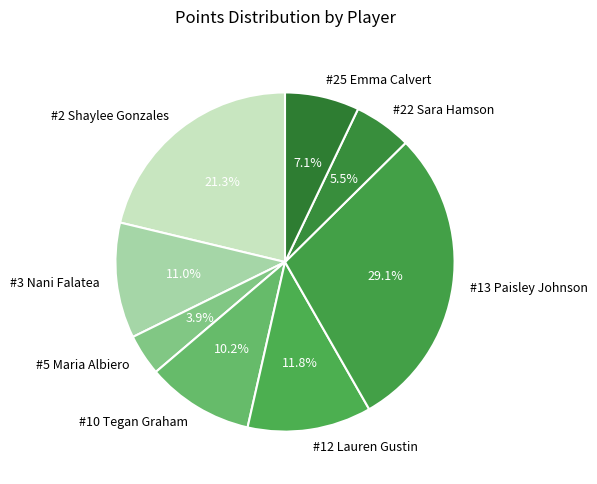

Between #5 Maria Albiero and #22 Sara Hamson, which is larger?

#22 Sara Hamson